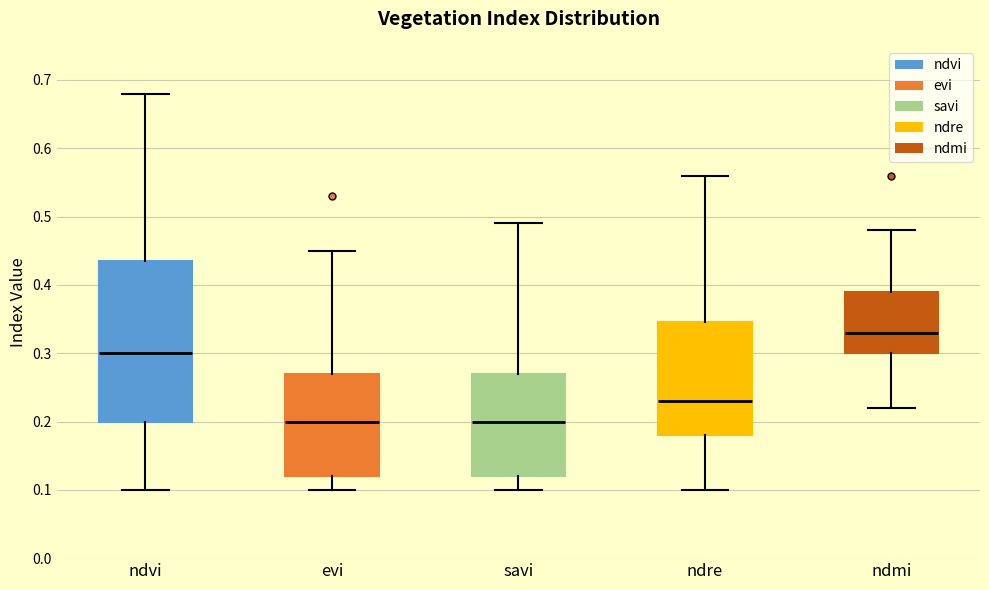

Reading left to right, read every box against the y-axis: the position of its median line, the range the box covers, and the ends of its whiskers. The values are not printed on the chart, so give them approximately, as read against the axis.

ndvi: median 0.30, box 0.20 to 0.44, whiskers 0.10 to 0.68
evi: median 0.20, box 0.12 to 0.27, whiskers 0.10 to 0.45
savi: median 0.20, box 0.12 to 0.27, whiskers 0.10 to 0.49
ndre: median 0.23, box 0.18 to 0.35, whiskers 0.10 to 0.56
ndmi: median 0.33, box 0.30 to 0.39, whiskers 0.22 to 0.48